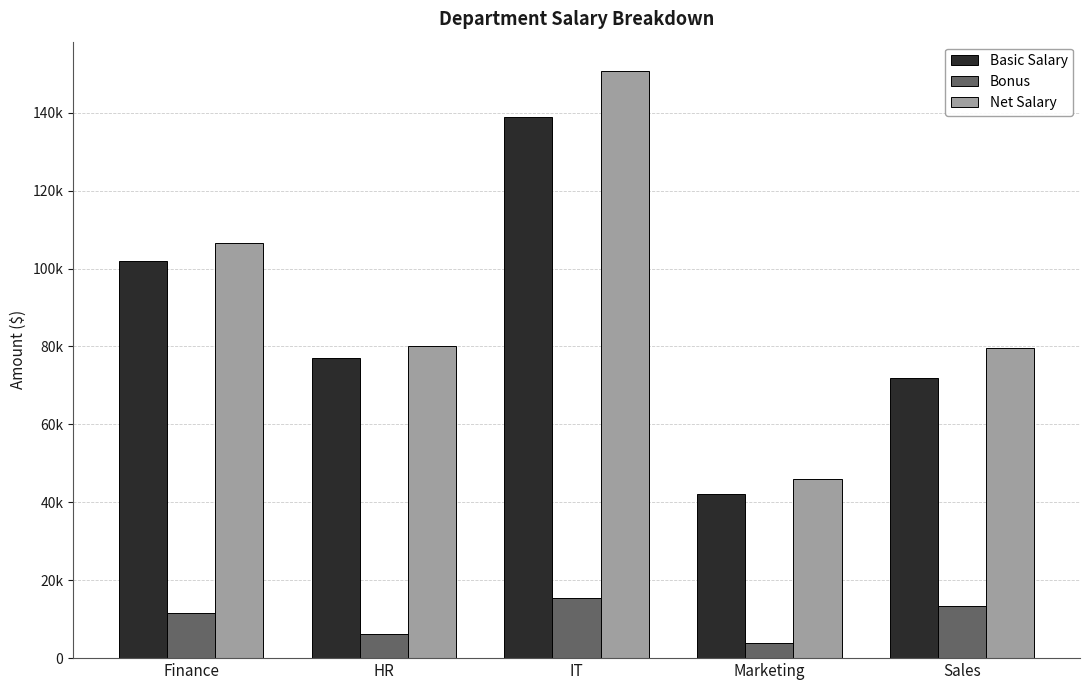

What position from the right is Marketing?

2